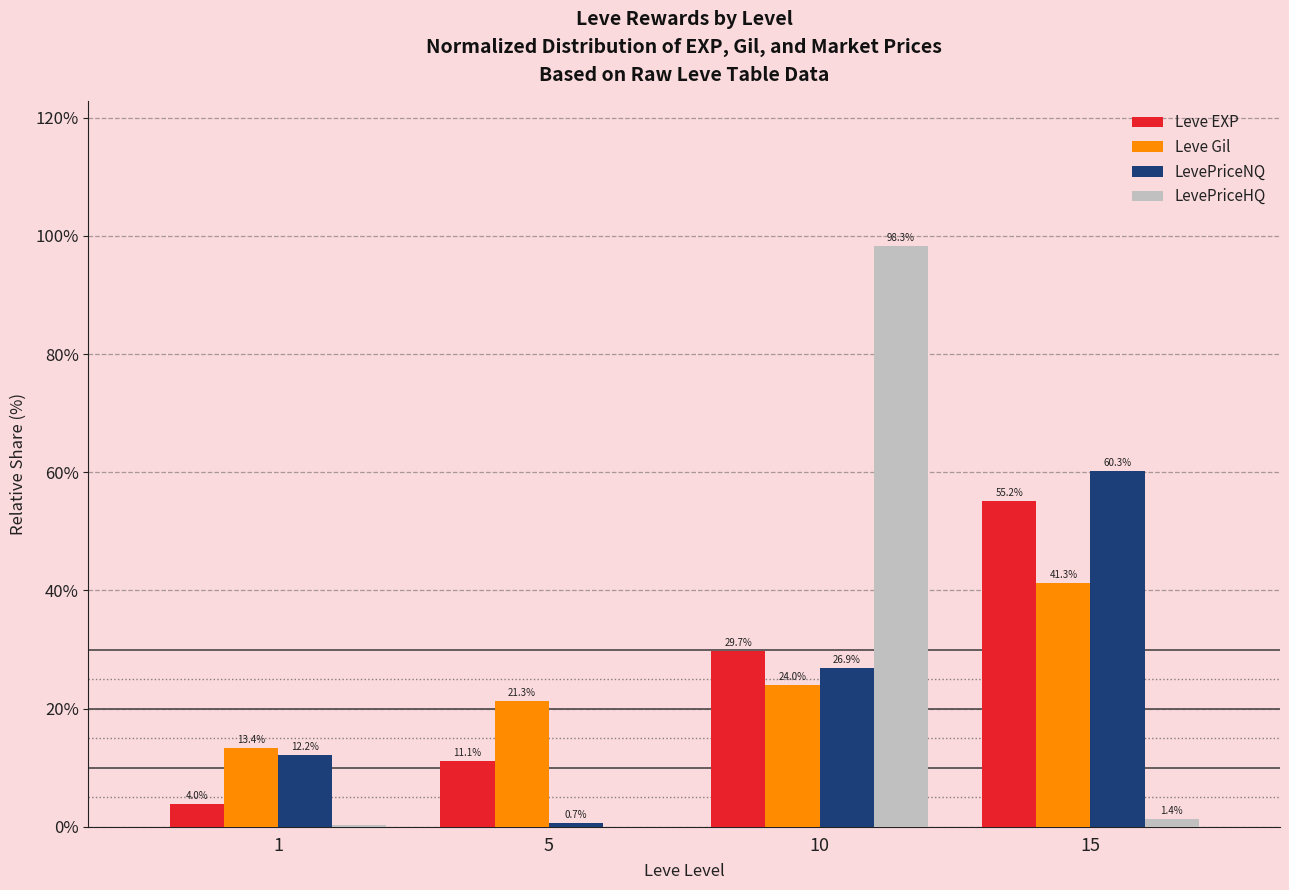

What is the sum of all LevePriceHQ values?

100.0